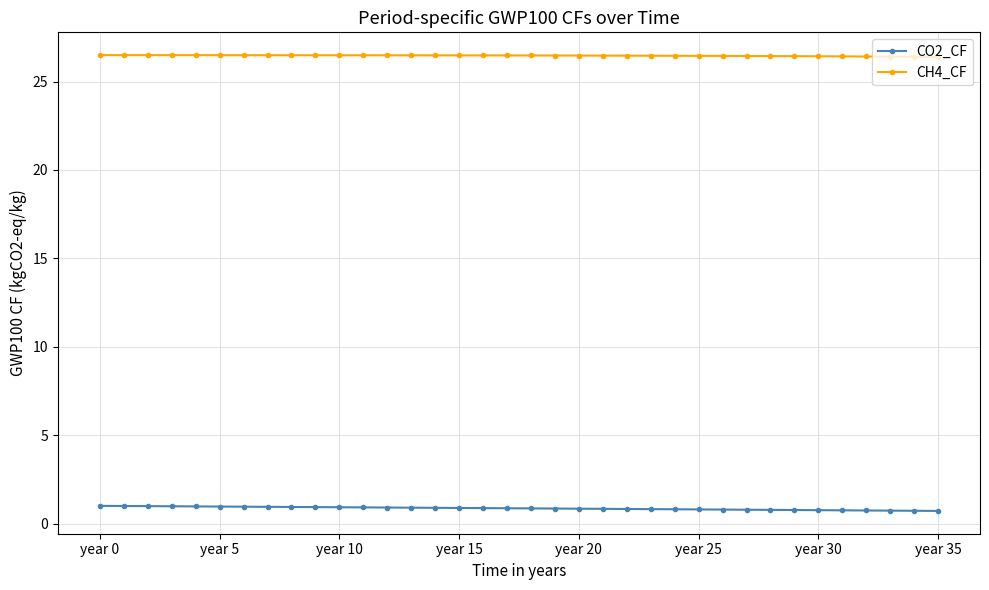

True or false: CH4_CF and CO2_CF intersect in this chart.

False